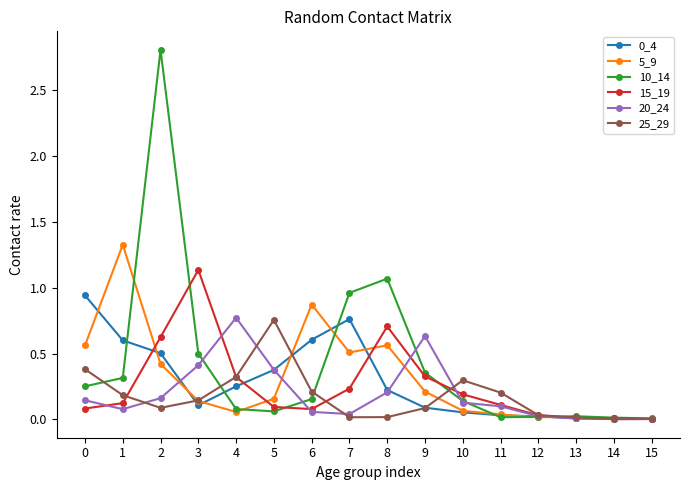

At which category is the sum across all series the highest?

2